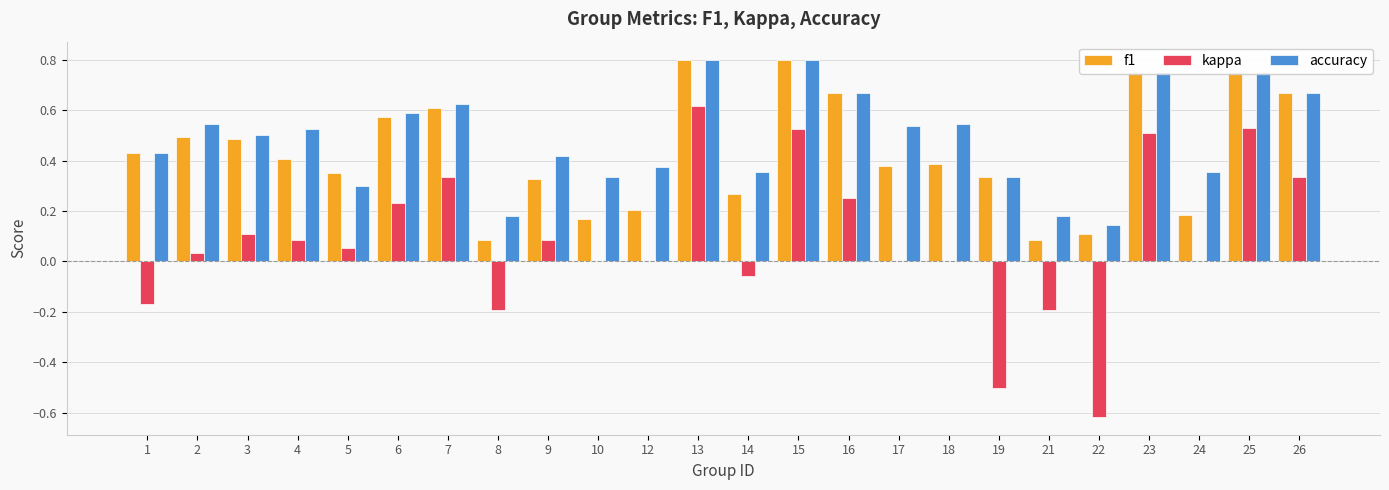

What is the total value across all series at 17?

0.9